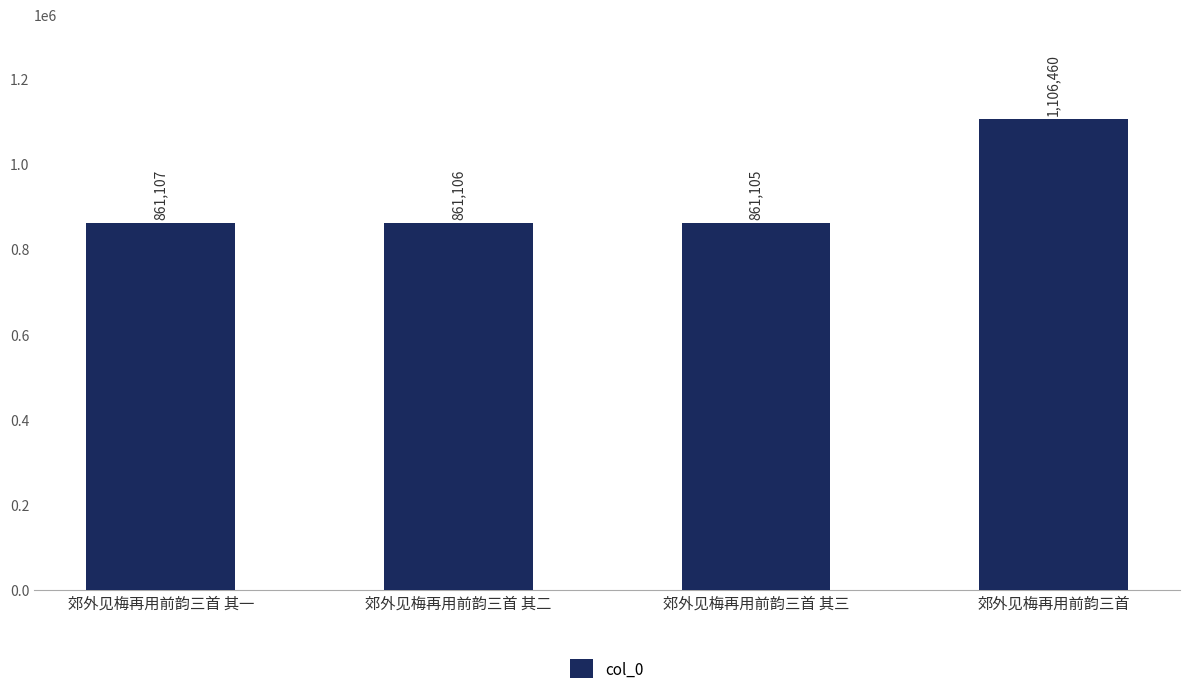

At which label is the value closest to 983782?

郊外见梅再用前韵三首 其一